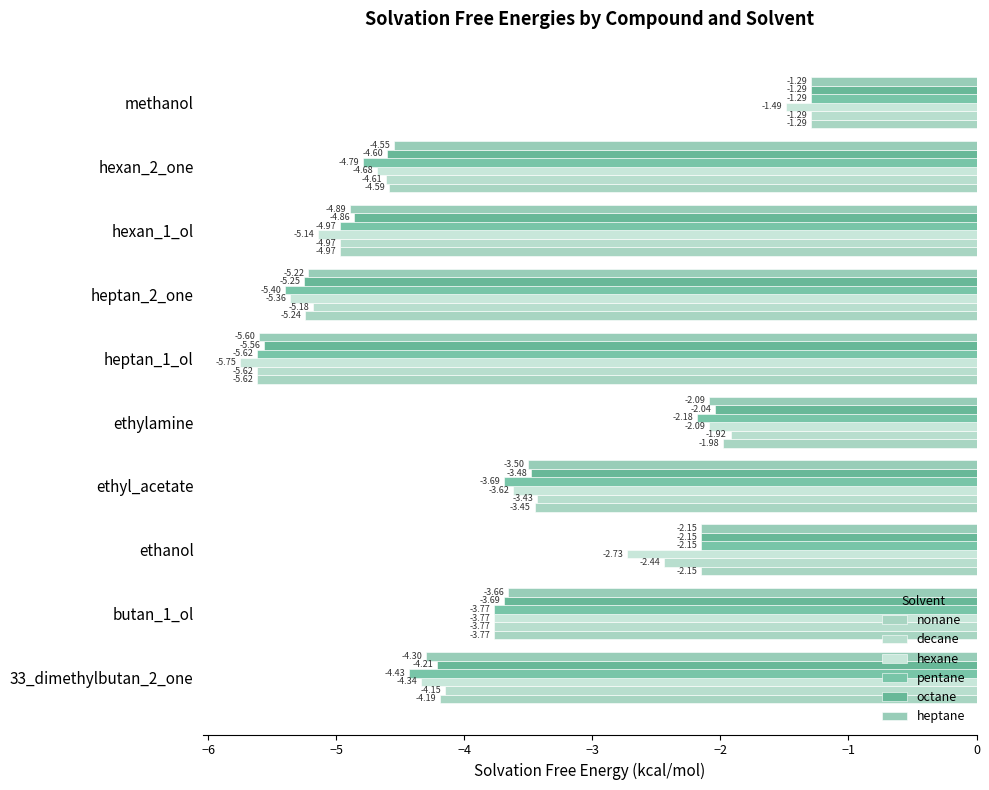

What is the value of the nonane bar at the 3rd from the left?

-2.1